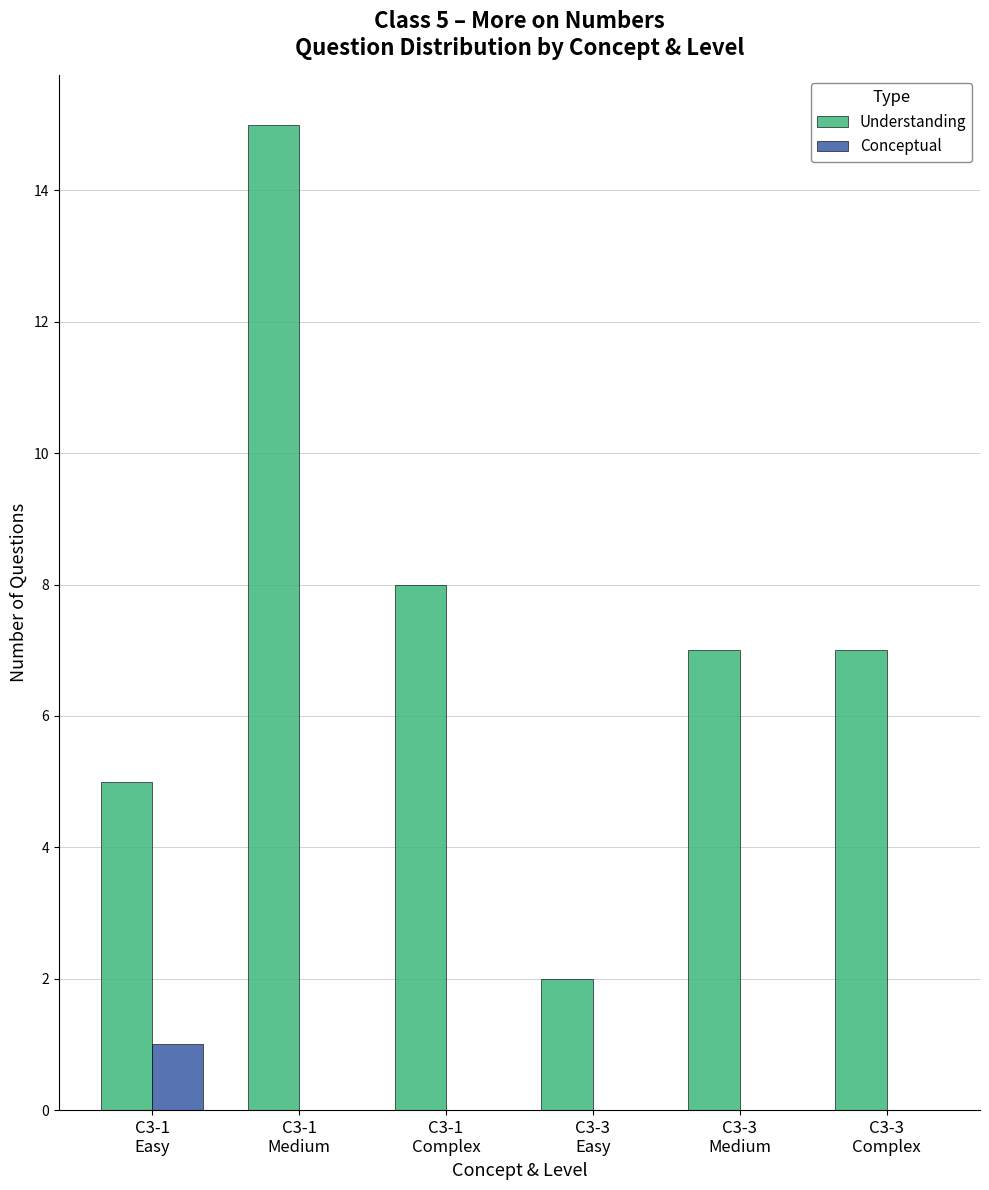

What is the sum of all Understanding values?

44